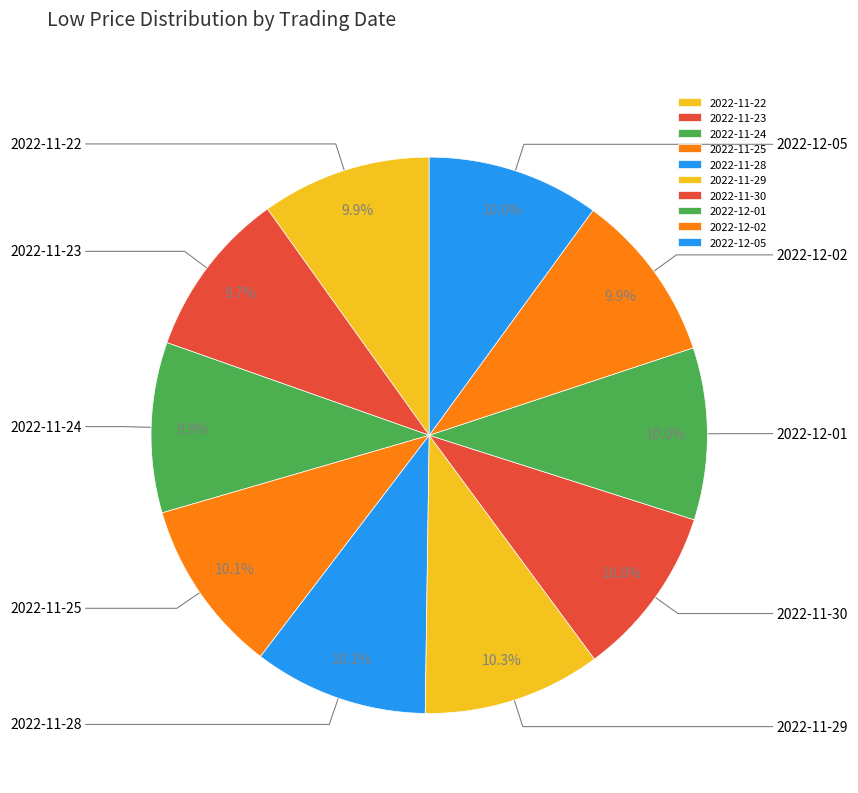

How many slices are in this pie chart?

10